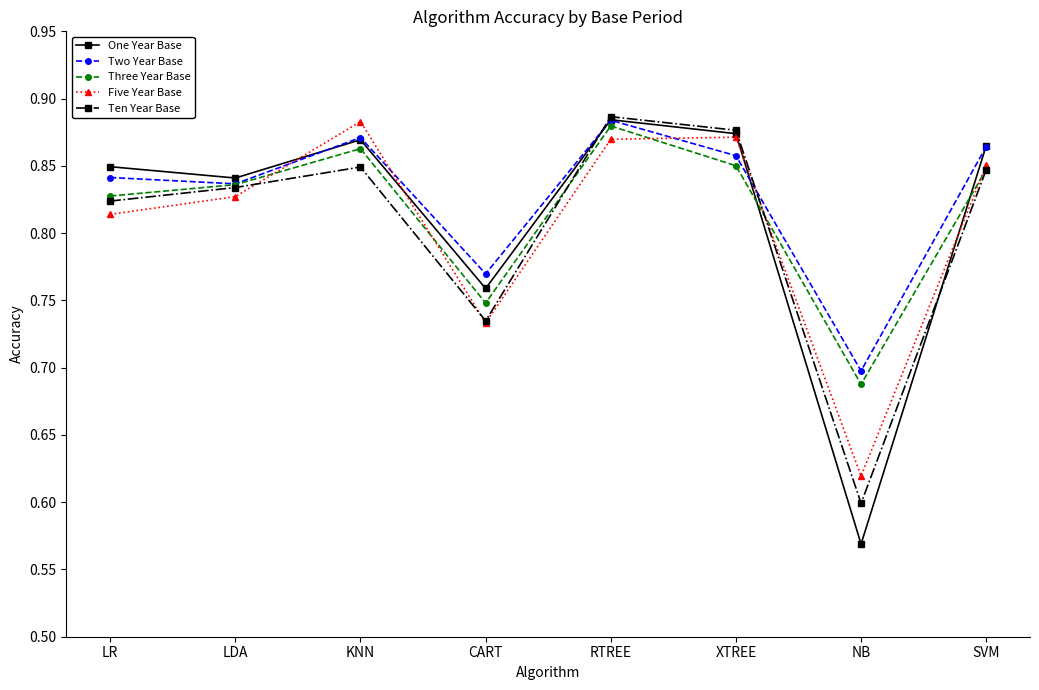

At which label is Ten Year Base closest to 0?

NB